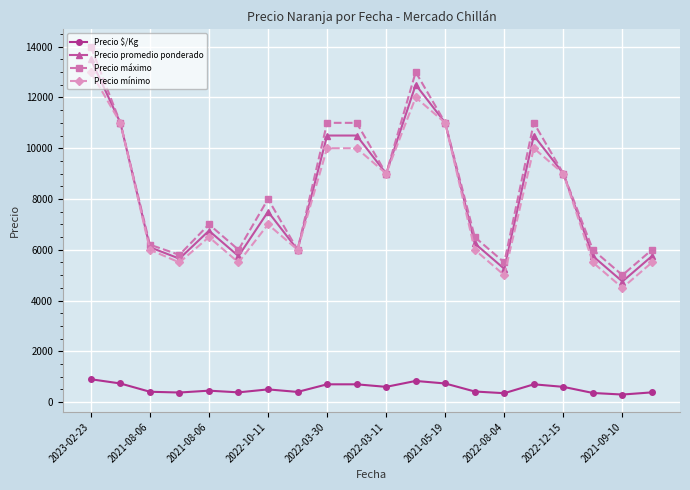

At how many categories does at least one series exceed 9382?

7